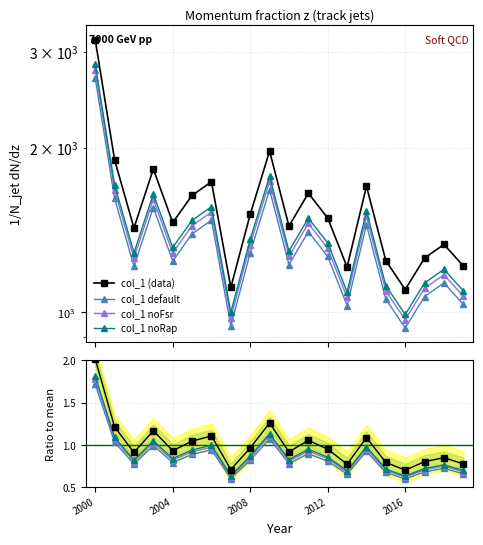

True or false: col_1 default and col_1 noFsr intersect in this chart.

False